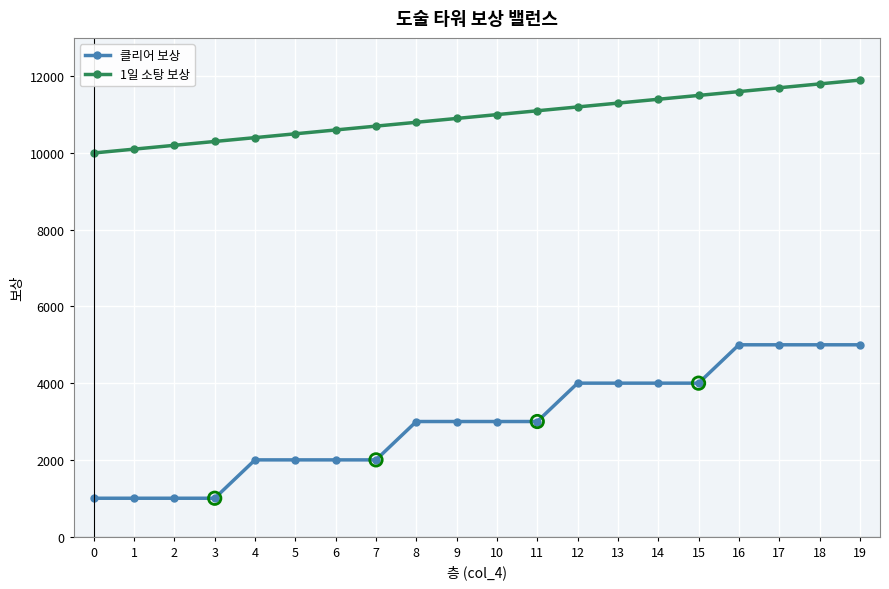

What is the difference between the highest and lowest values at 10?

8000